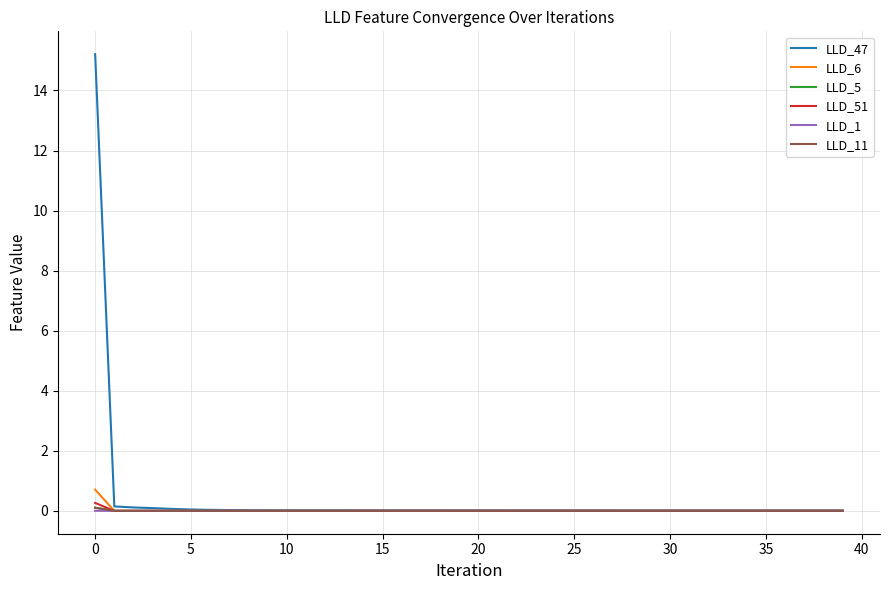

Which series has the largest range (max minus min)?

LLD_47